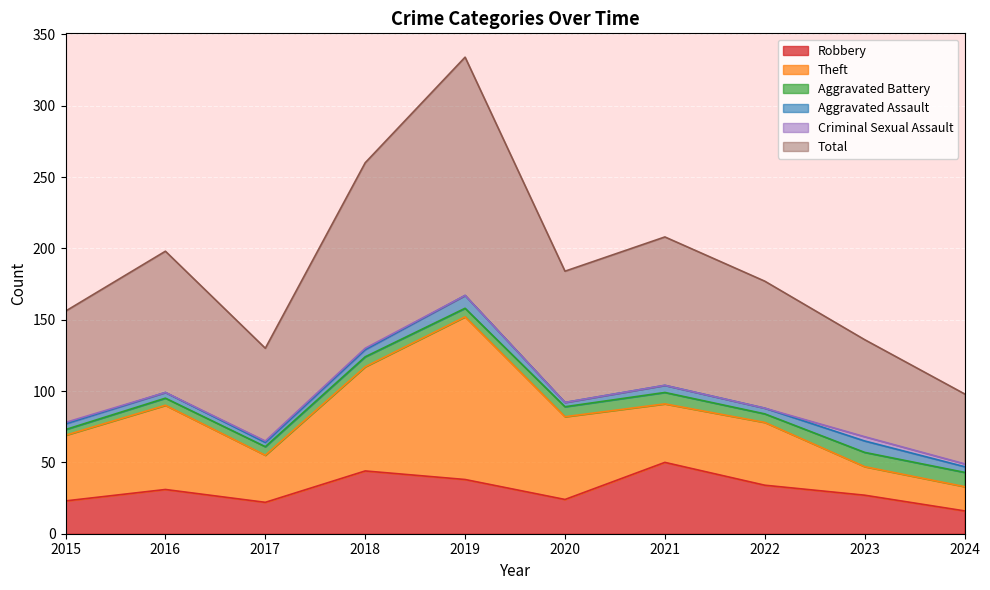

True or false: Aggravated Assault and Theft cross at least once.

False